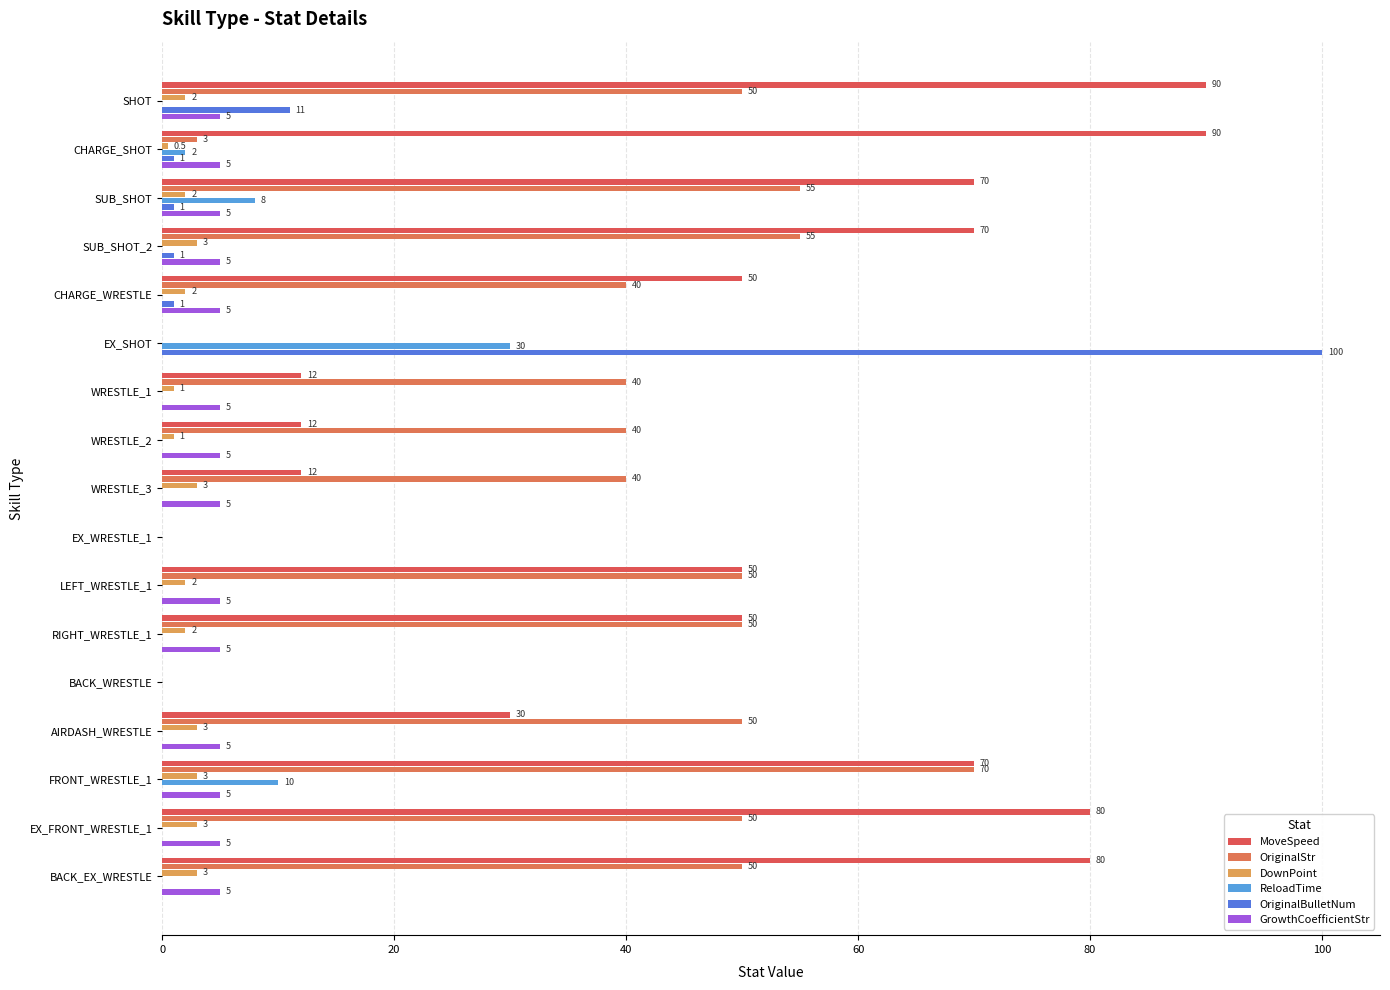

How many values in the ReloadTime series exceed 0?

4